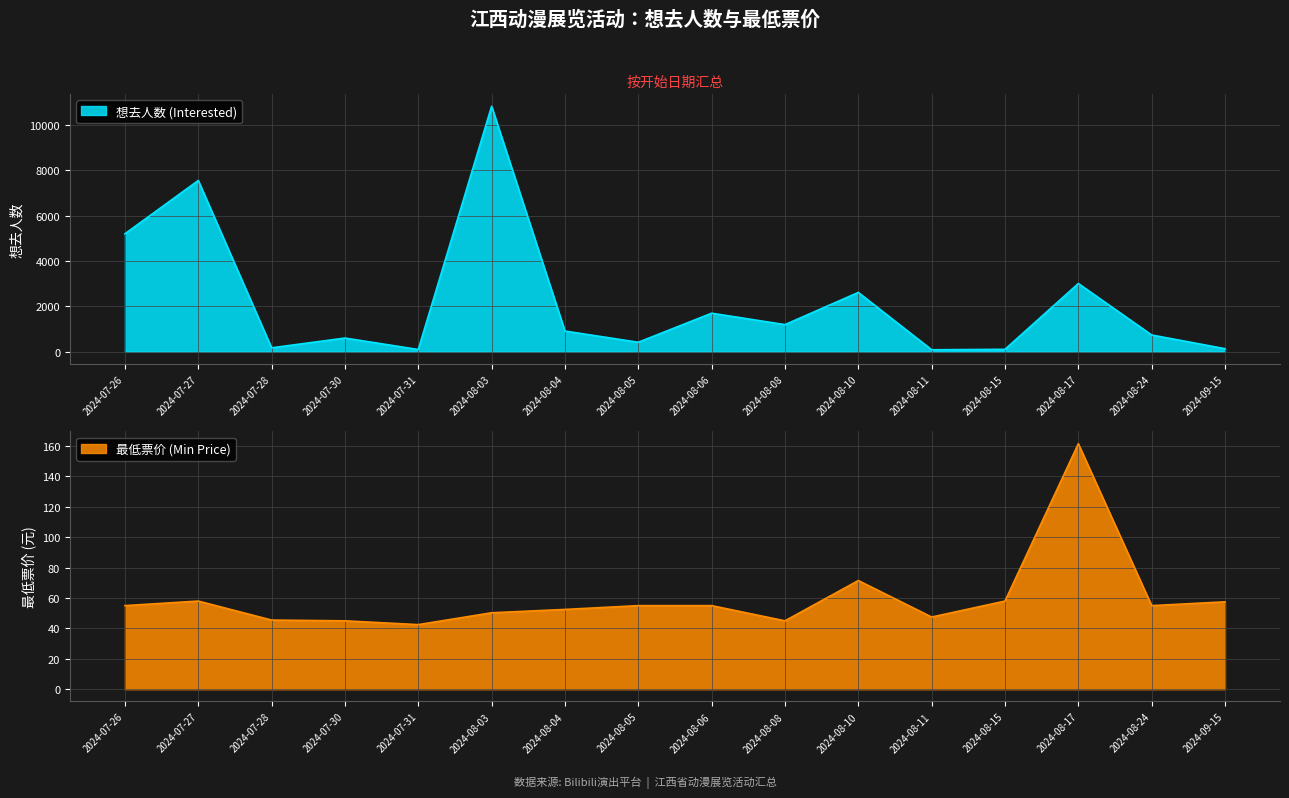

Where is 最低票价 (Min Price) nearest to the value 102?

2024-08-10